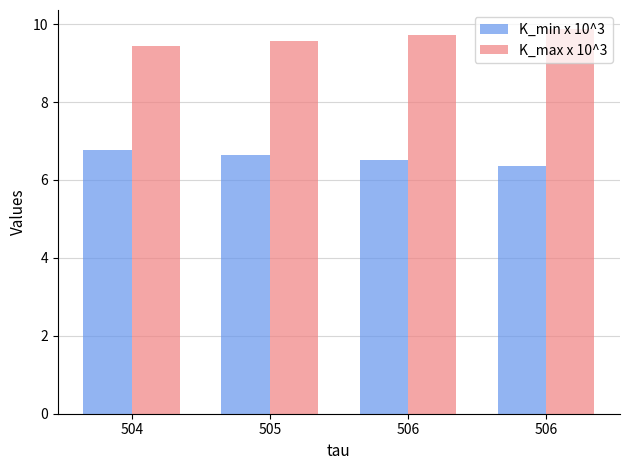

Is the value of K_min x 10^3 at 506 greater than the value of K_max x 10^3 at 505?

No